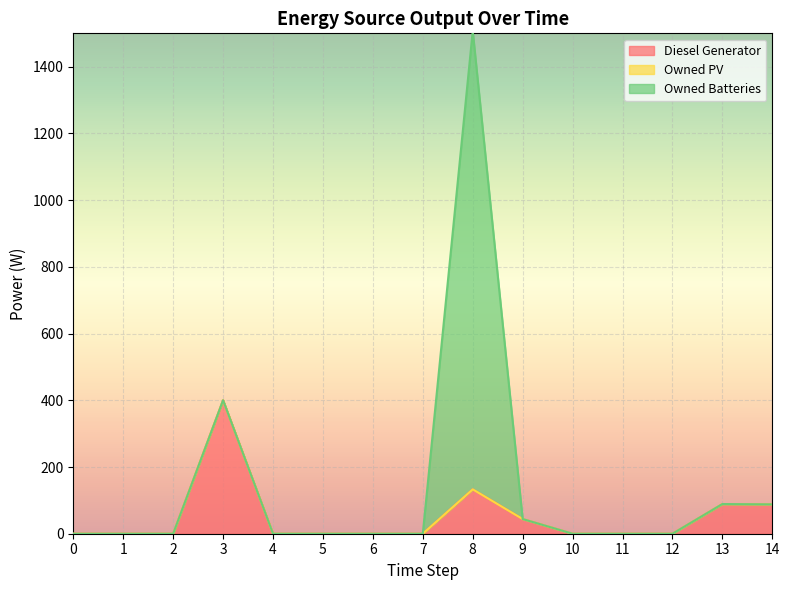

True or false: Owned PV and Diesel Generator cross at least once.

False